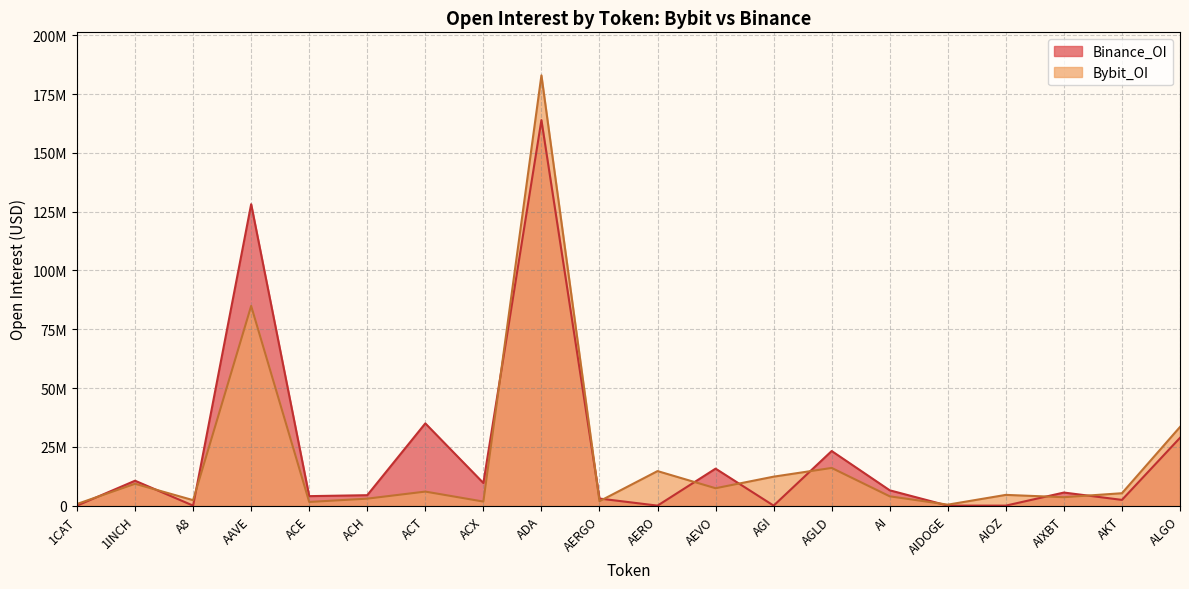

Is the value of Binance_OI at AIOZ greater than the value of Bybit_OI at AIDOGE?

No